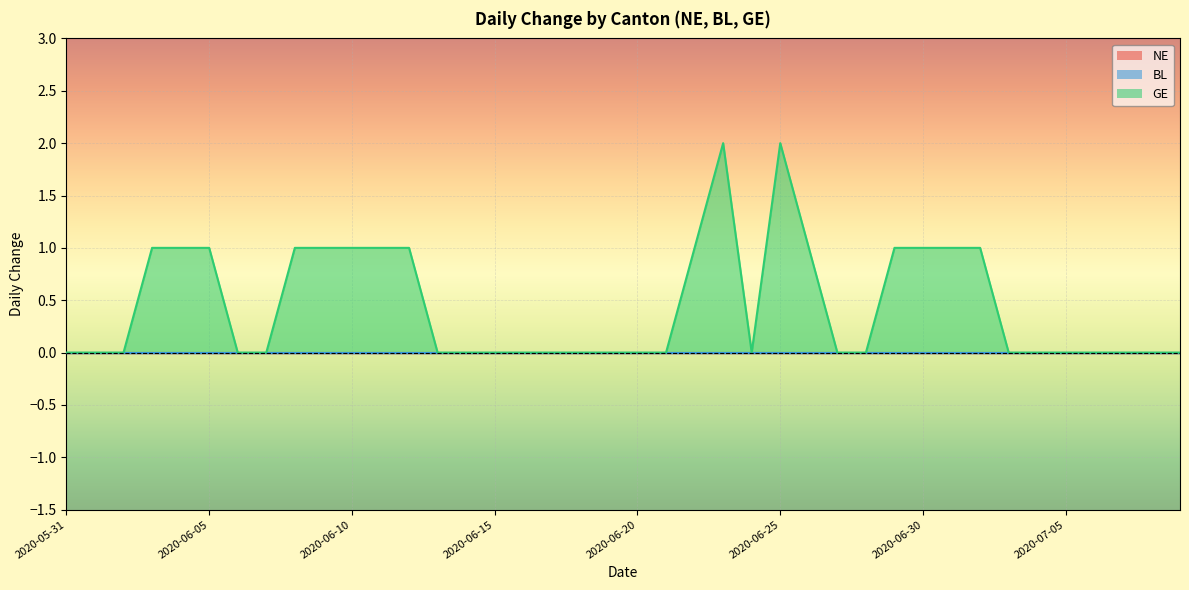

What is the label of the 37th point from the left?

2020-07-06